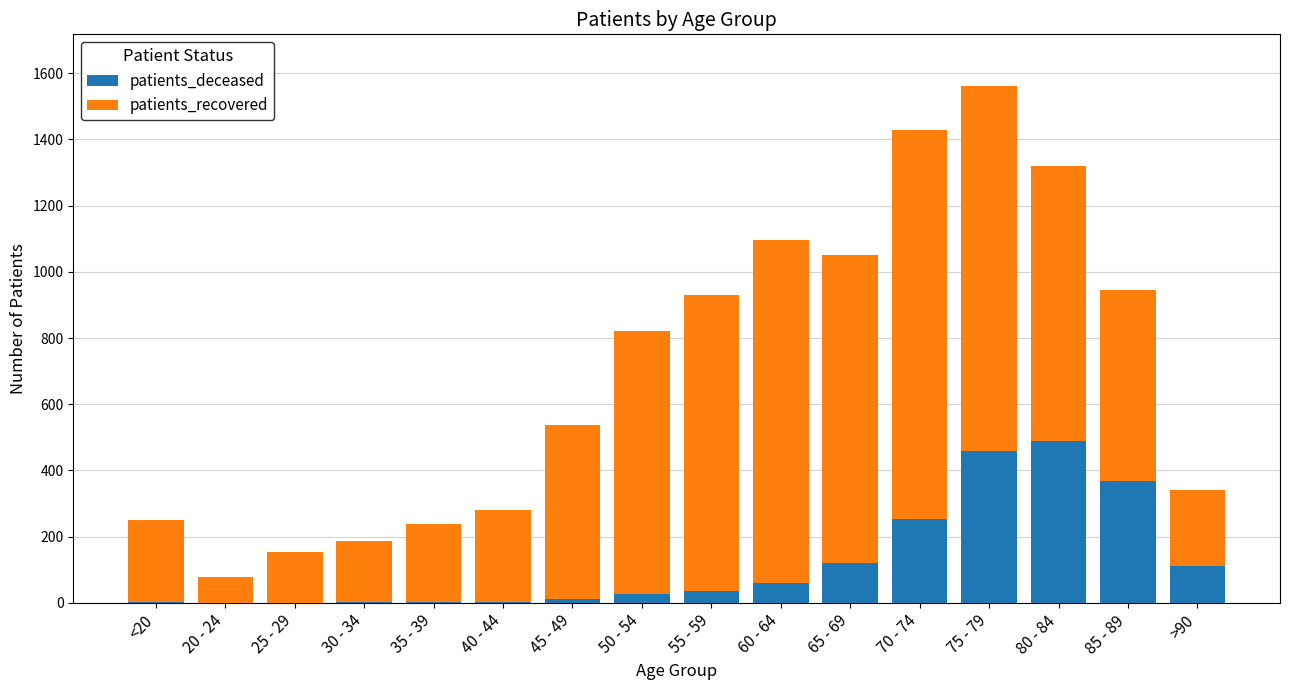

What is the maximum value for patients_deceased?

488